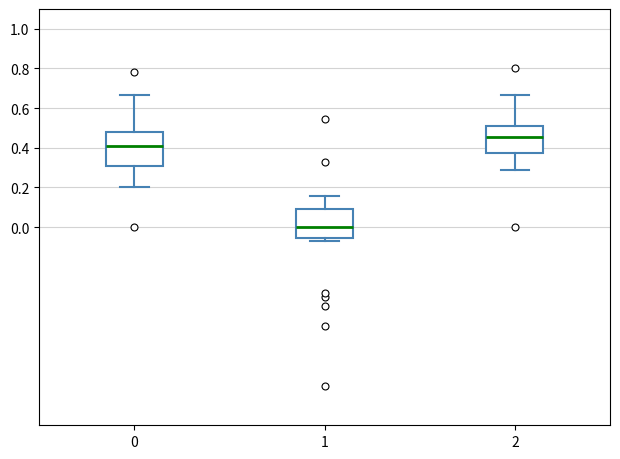

Comparing the boxes themselves (not the whiskers), which one is the tallest?

0